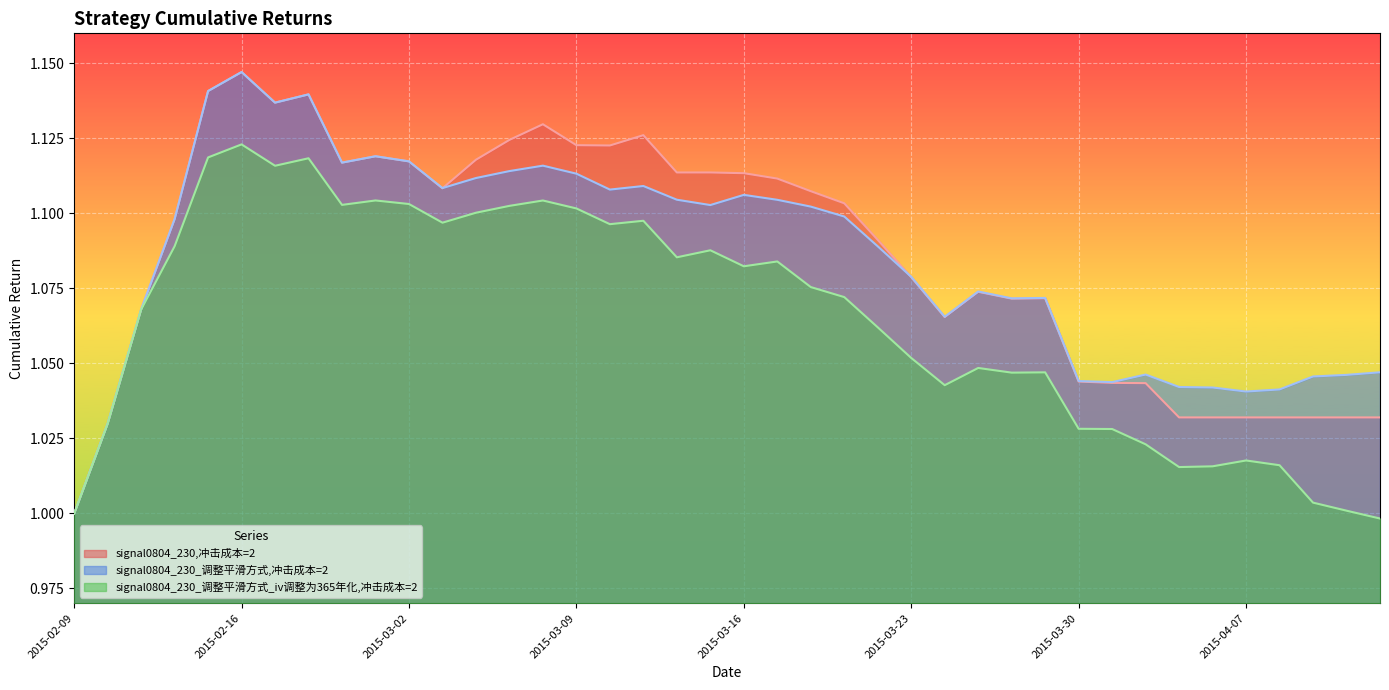

How many intersections are there between signal0804_230,冲击成本=2 and signal0804_230_调整平滑方式,冲击成本=2?

2